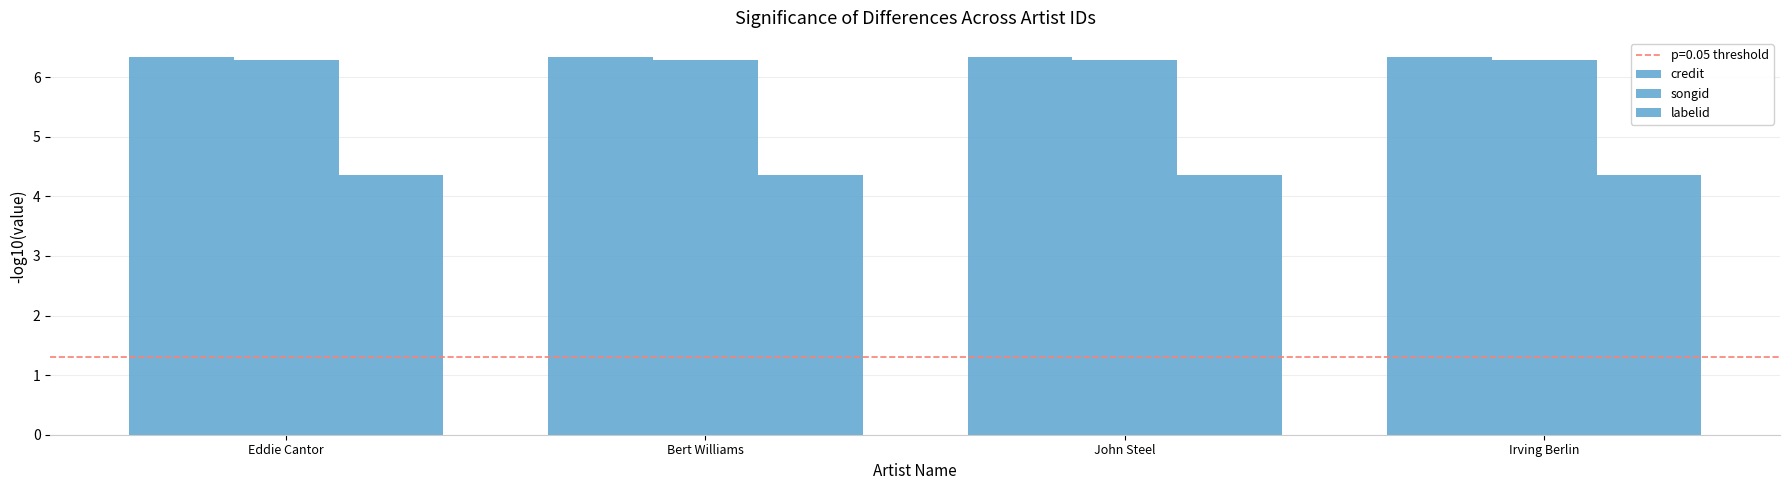

Reading left to right, what are all the values shown in this chart?

credit: Eddie Cantor=6.3	Bert Williams=6.3	John Steel=6.3	Irving Berlin=6.3
songid: Eddie Cantor=6.3	Bert Williams=6.3	John Steel=6.3	Irving Berlin=6.3
labelid: Eddie Cantor=4.4	Bert Williams=4.4	John Steel=4.4	Irving Berlin=4.4